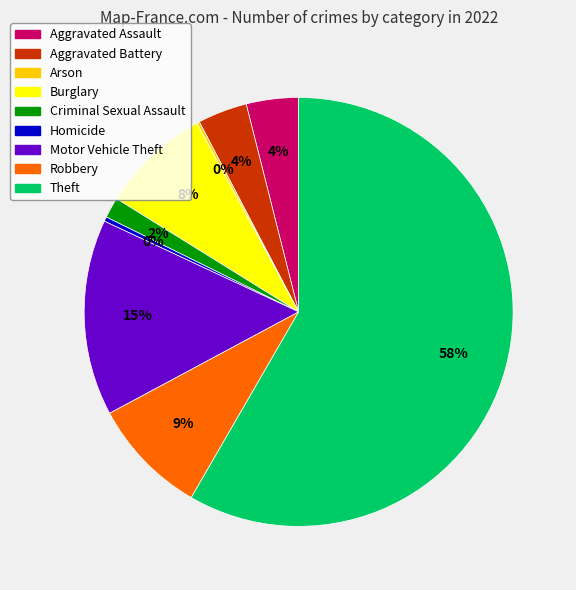

Approximately how many times larger is the value at Robbery compared to Aggravated Assault?

2.2